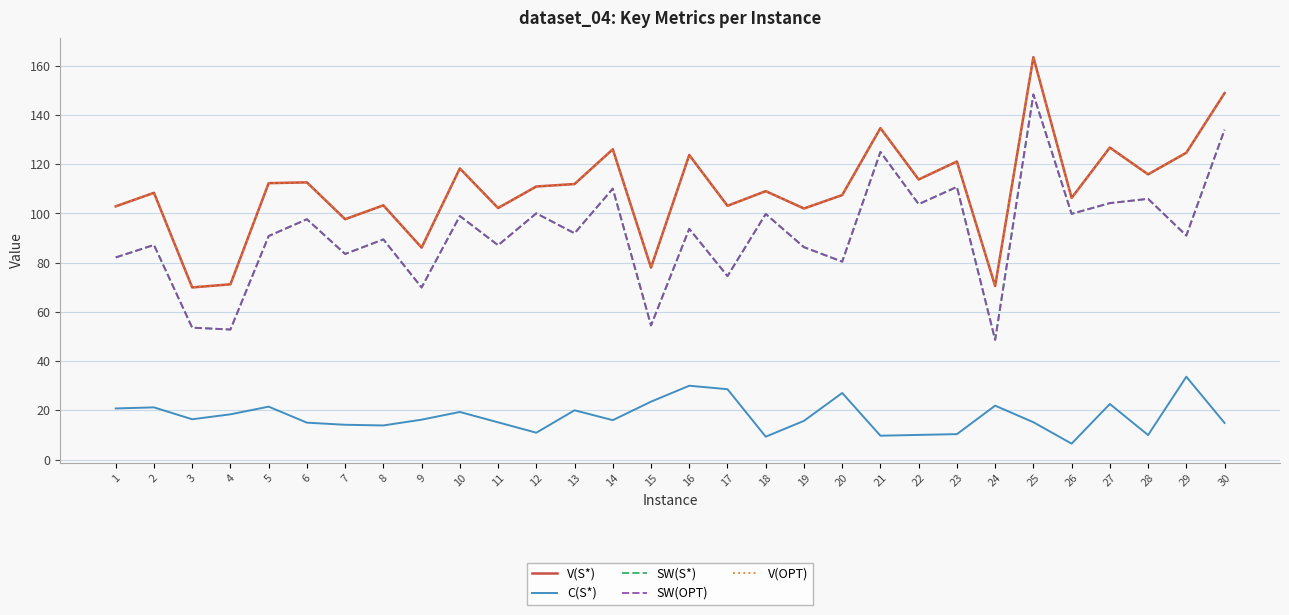

List the labels in order of C(S*) value, smallest first.

26, 18, 21, 28, 22, 23, 12, 8, 7, 30, 6, 11, 25, 19, 14, 9, 3, 4, 10, 13, 1, 2, 5, 24, 27, 15, 20, 17, 16, 29